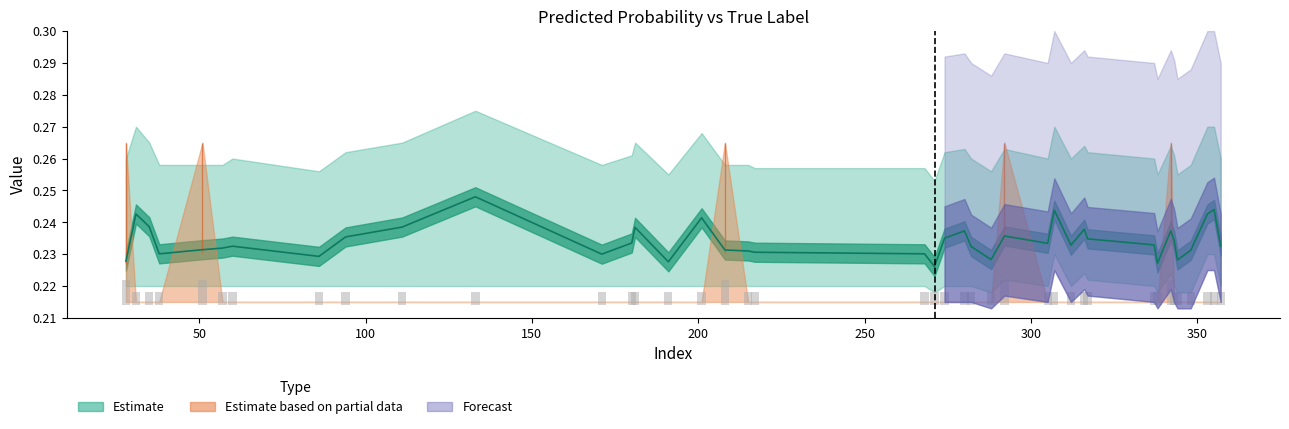

Reading left to right, extract all data points from this chart.

y_pred: 28=0.2	31=0.2	35=0.2	38=0.2	51=0.2	57=0.2	60=0.2	86=0.2	94=0.2	111=0.2	133=0.2	171=0.2	180=0.2	181=0.2	191=0.2	201=0.2	208=0.2	215=0.2	217=0.2	268=0.2	271=0.2	274=0.2	280=0.2	282=0.2	288=0.2	292=0.2	305=0.2	307=0.2	312=0.2	316=0.2	317=0.2	337=0.2	338=0.2	342=0.2	343=0.2	344=0.2	348=0.2	353=0.2	355=0.2	357=0.2
y_true: 28=0.0	31=0.0	35=0.0	38=0.0	51=0.0	57=0.0	60=0.0	86=0.0	94=0.0	111=0.0	133=0.0	171=0.0	180=0.0	181=0.0	191=0.0	201=0.0	208=0.0	215=0.0	217=0.0	268=0.0	271=0.0	274=0.0	280=0.0	282=0.0	288=0.0	292=0.0	305=0.0	307=0.0	312=0.0	316=0.0	317=0.0	337=0.0	338=0.0	342=0.0	343=0.0	344=0.0	348=0.0	353=0.0	355=0.0	357=0.0